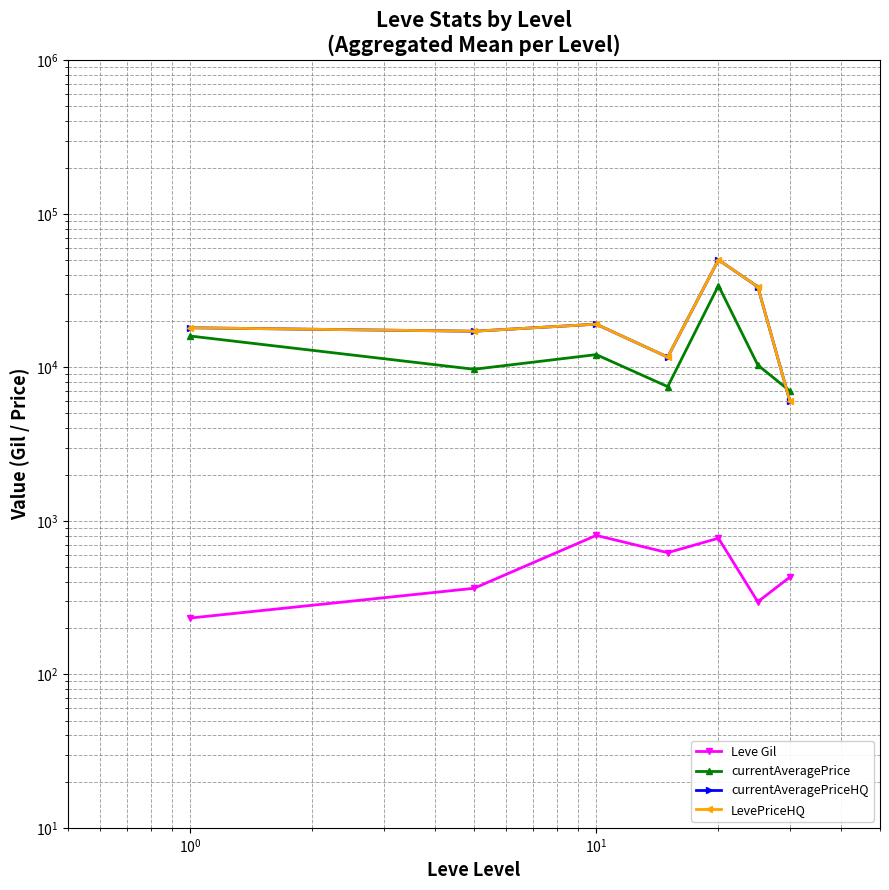

At how many categories does at least one series exceed 15006?

5